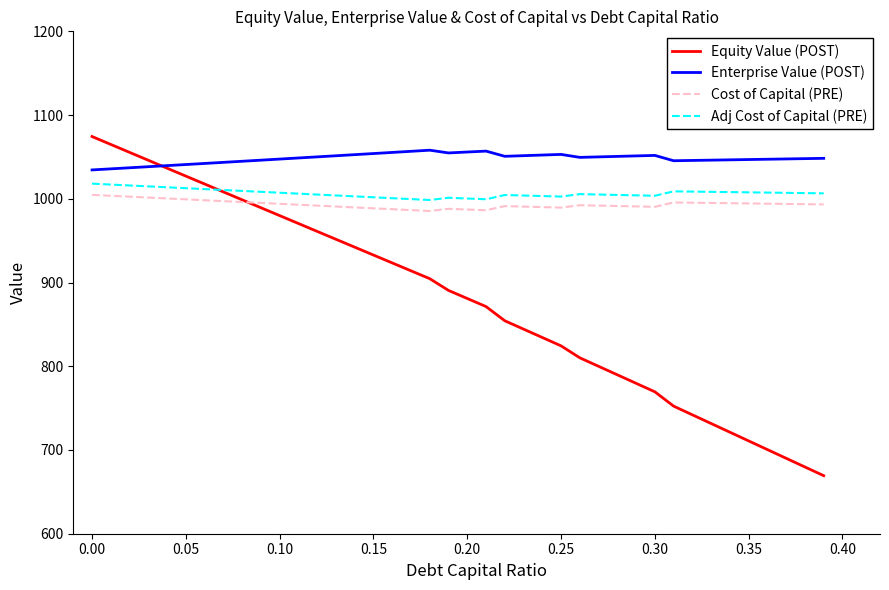

Which series has the largest range (max minus min)?

Equity Value (POST)